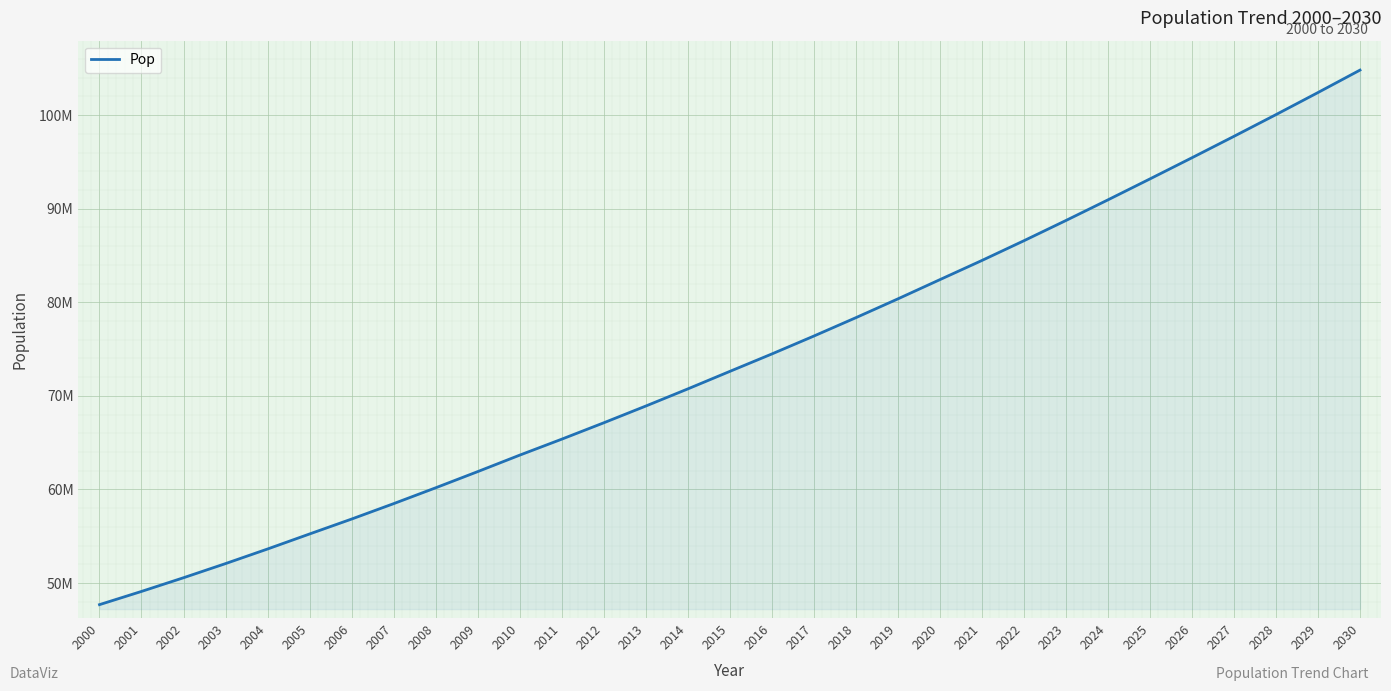

Reading right to left, list all the values displayed in this chart.

104803721.5	102406293.5	100046567.0	97726122.5	95437884.5	93176741.5	90938429.0	88734258.5	86571877.5	84462883.0	82414760.0	80359809.5	78350413.0	76388141.0	74474600.0	72613367.0	70741938.0	68911470.0	67121927.0	65373665.0	63667895.5	61907798.0	60178704.0	58486981.5	56840949.5	55248528.5	53642819.5	52084095.0	50573249.0	49111348.5	47699042.5